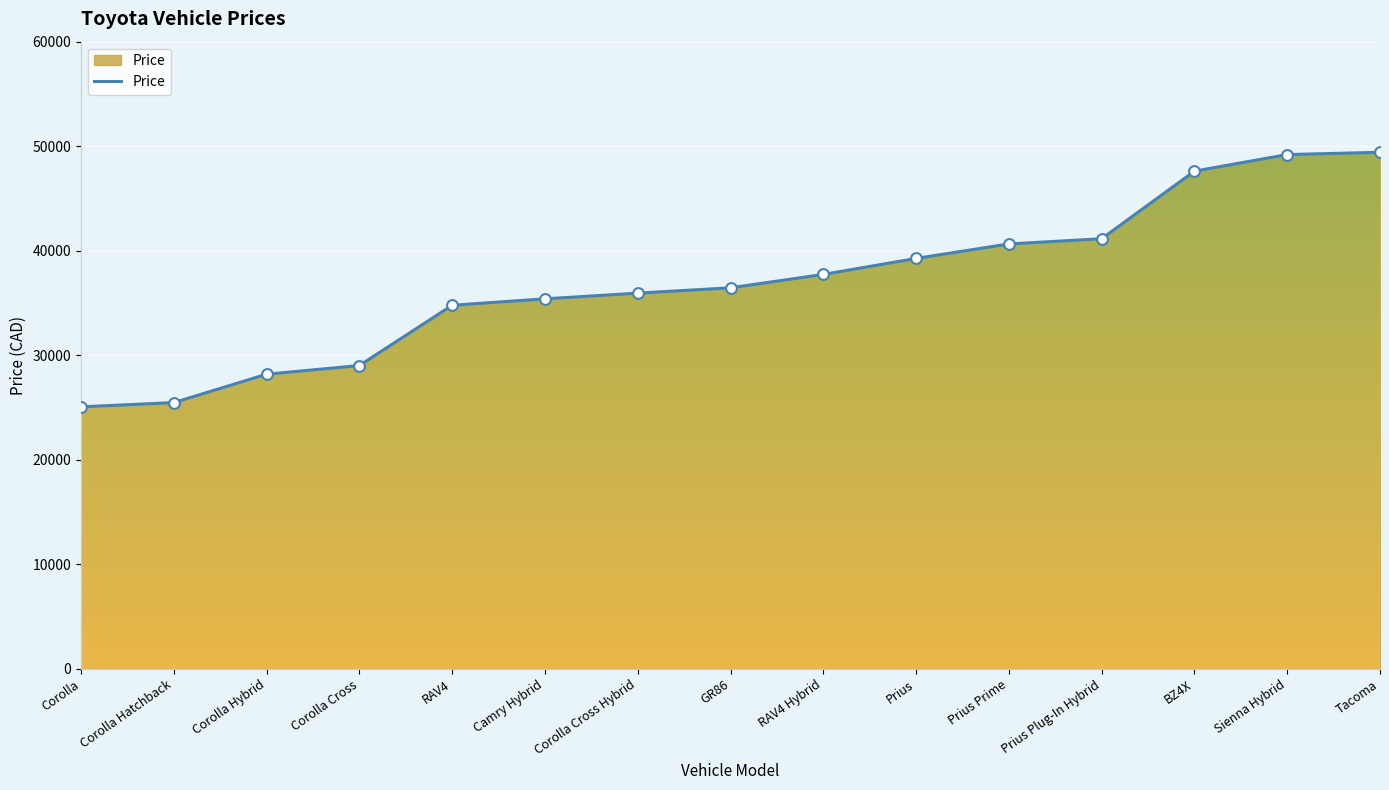

Between Corolla Cross and RAV4 Hybrid, which is larger?

RAV4 Hybrid